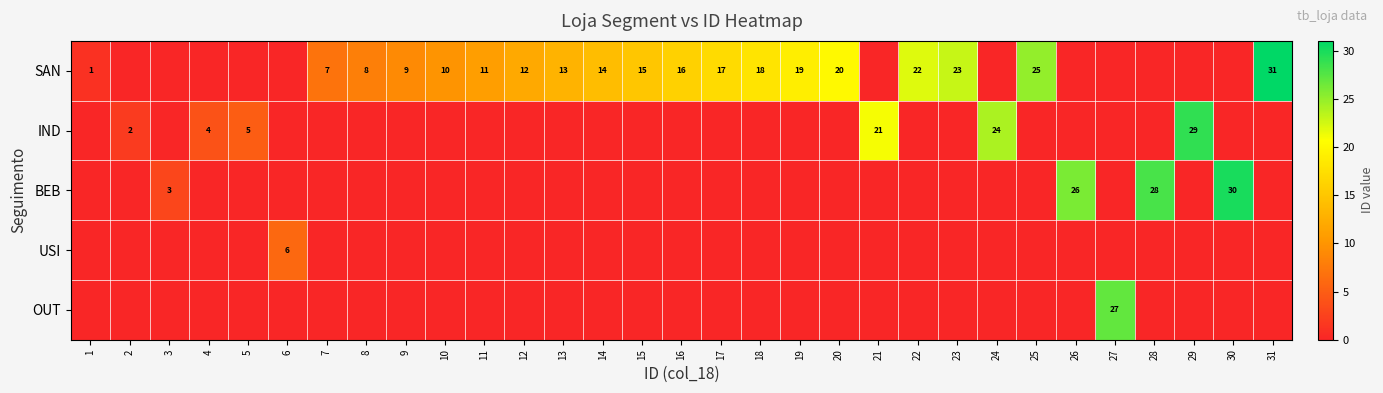

The SAN series shows 7 at 11. True or false?

False